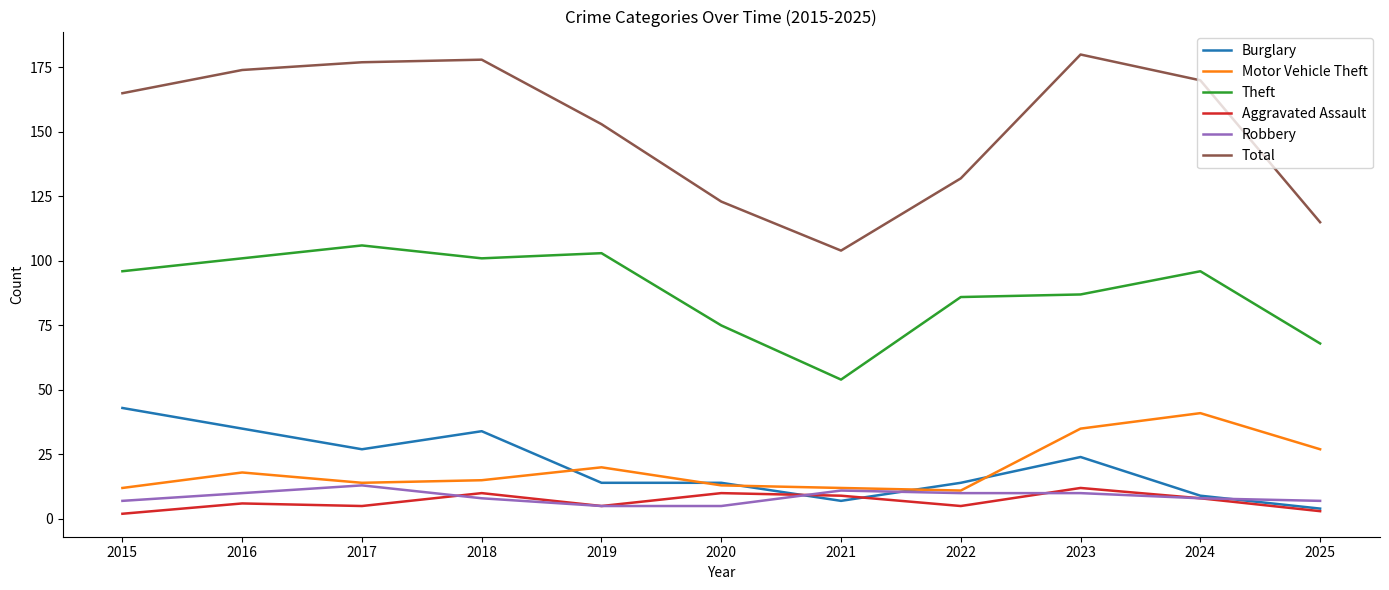

True or false: Robbery and Theft cross at least once.

False